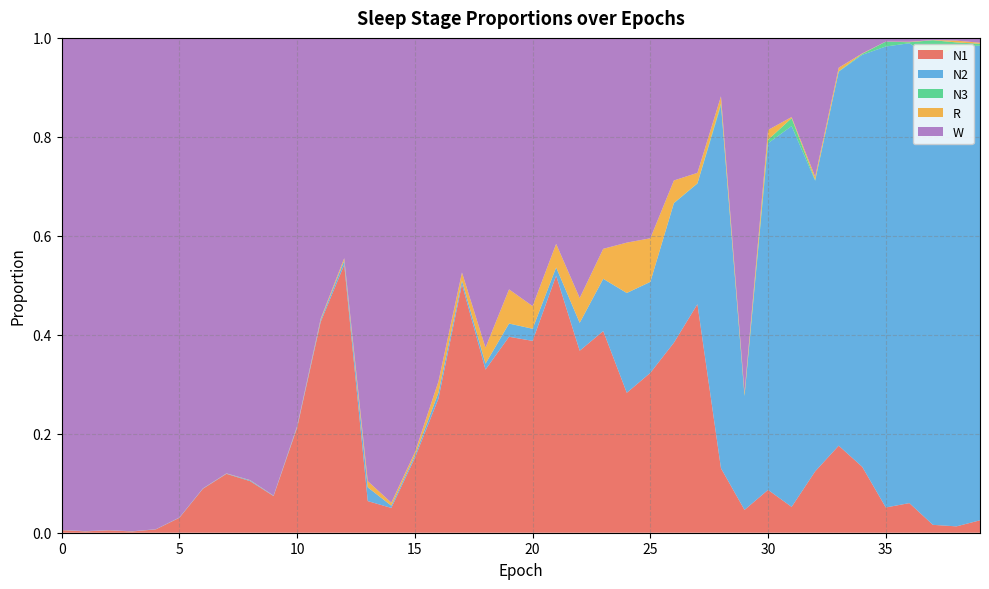

Reading left to right, extract all data points from this chart.

N1: 0=0.0	1=0.0	2=0.0	3=0.0	4=0.0	5=0.0	6=0.1	7=0.1	8=0.1	9=0.1	10=0.2	11=0.4	12=0.5	13=0.1	14=0.1	15=0.2	16=0.3	17=0.5	18=0.3	19=0.4	20=0.4	21=0.5	22=0.4	23=0.4	24=0.3	25=0.3	26=0.4	27=0.5	28=0.1	29=0.0	30=0.1	31=0.1	32=0.1	33=0.2	34=0.1	35=0.1	36=0.1	37=0.0	38=0.0	39=0.0
N2: 0=0.0	1=0.0	2=0.0	3=0.0	4=0.0	5=0.0	6=0.0	7=0.0	8=0.0	9=0.0	10=0.0	11=0.0	12=0.0	13=0.0	14=0.0	15=0.0	16=0.0	17=0.0	18=0.0	19=0.0	20=0.0	21=0.0	22=0.1	23=0.1	24=0.2	25=0.2	26=0.3	27=0.2	28=0.7	29=0.2	30=0.7	31=0.8	32=0.6	33=0.8	34=0.8	35=0.9	36=0.9	37=0.9	38=1.0	39=1.0
N3: 0=0.0	1=0.0	2=0.0	3=0.0	4=0.0	5=0.0	6=0.0	7=0.0	8=0.0	9=0.0	10=0.0	11=0.0	12=0.0	13=0.0	14=0.0	15=0.0	16=0.0	17=0.0	18=0.0	19=0.0	20=0.0	21=0.0	22=0.0	23=0.0	24=0.0	25=0.0	26=0.0	27=0.0	28=0.0	29=0.0	30=0.0	31=0.0	32=0.0	33=0.0	34=0.0	35=0.0	36=0.0	37=0.0	38=0.0	39=0.0
R: 0=0.0	1=0.0	2=0.0	3=0.0	4=0.0	5=0.0	6=0.0	7=0.0	8=0.0	9=0.0	10=0.0	11=0.0	12=0.0	13=0.0	14=0.0	15=0.0	16=0.0	17=0.0	18=0.0	19=0.1	20=0.0	21=0.0	22=0.1	23=0.1	24=0.1	25=0.1	26=0.0	27=0.0	28=0.0	29=0.0	30=0.0	31=0.0	32=0.0	33=0.0	34=0.0	35=0.0	36=0.0	37=0.0	38=0.0	39=0.0
W: 0=1.0	1=1.0	2=1.0	3=1.0	4=1.0	5=1.0	6=0.9	7=0.9	8=0.9	9=0.9	10=0.8	11=0.6	12=0.4	13=0.9	14=0.9	15=0.8	16=0.7	17=0.5	18=0.6	19=0.5	20=0.5	21=0.4	22=0.5	23=0.4	24=0.4	25=0.4	26=0.3	27=0.3	28=0.1	29=0.7	30=0.2	31=0.2	32=0.3	33=0.1	34=0.0	35=0.0	36=0.0	37=0.0	38=0.0	39=0.0